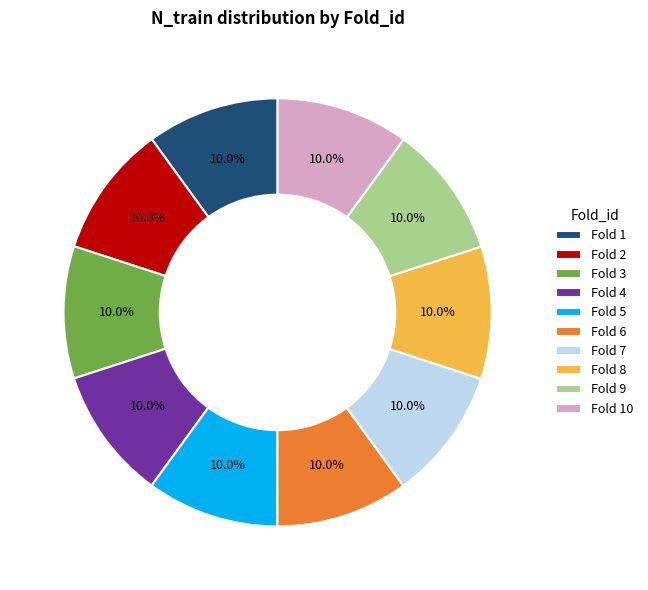

Is there any slice that represents more than half of the pie?

No